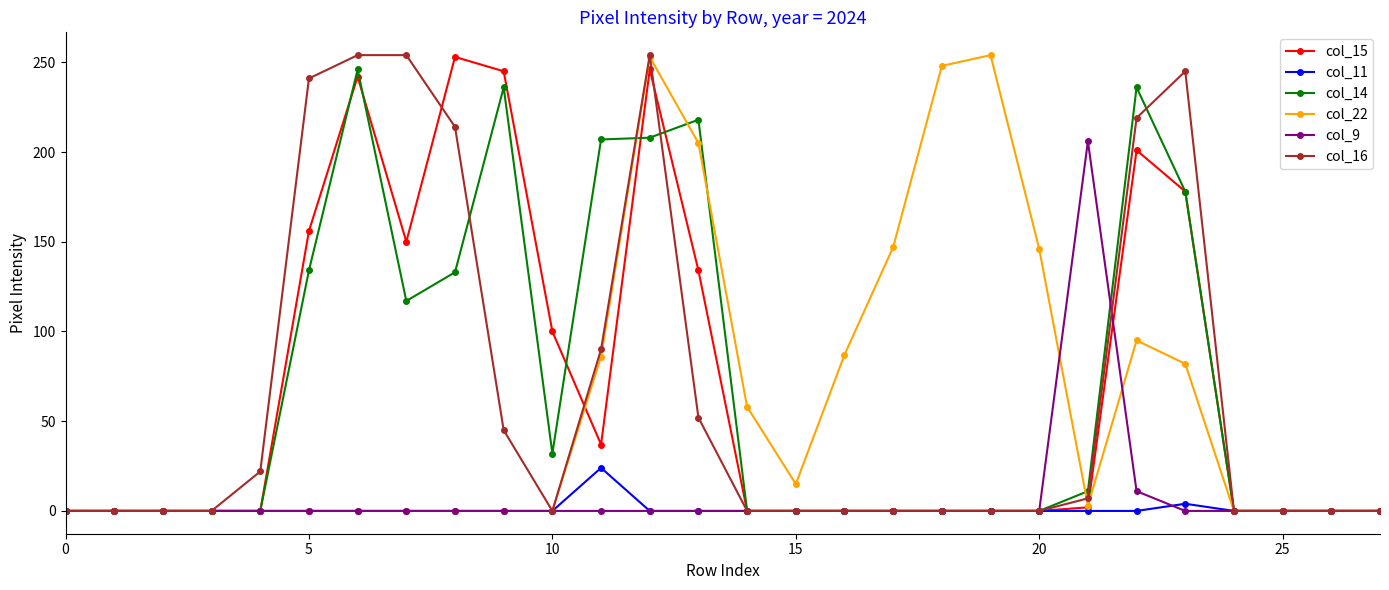

At how many categories does at least one series exceed 231?

10